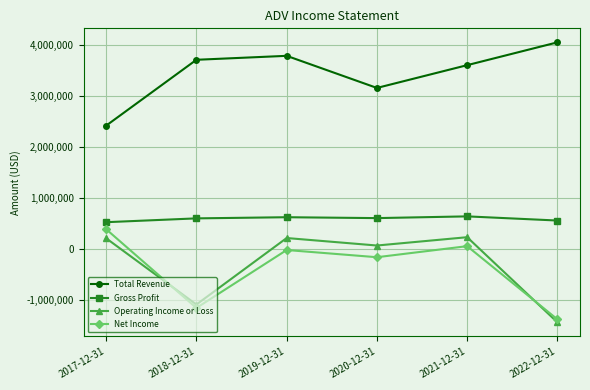

Between which two adjacent categories do Operating Income or Loss and Net Income first intersect?

2017-12-31 and 2018-12-31